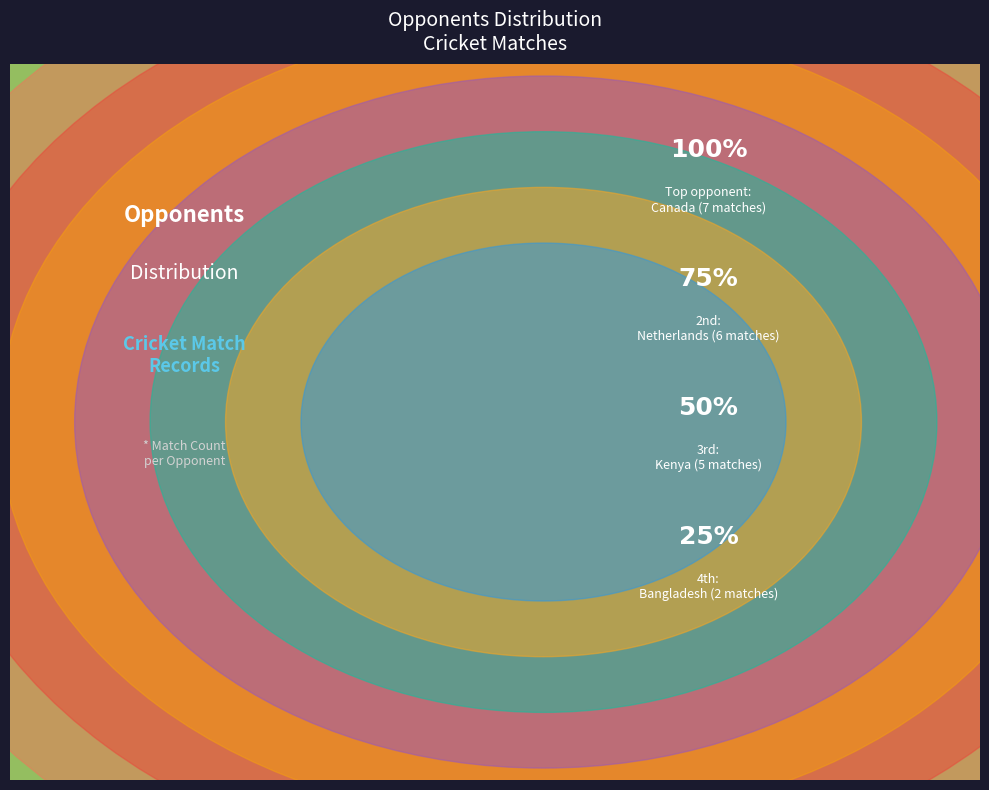

Is Sri Lanka the majority of the pie?

No